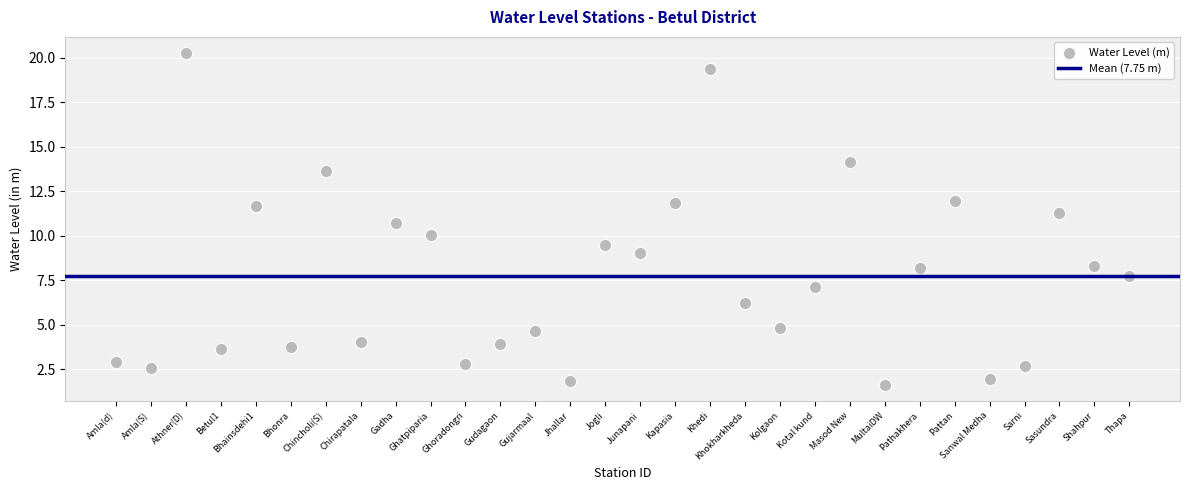

What is the range of Y values (max minus min)?

18.6